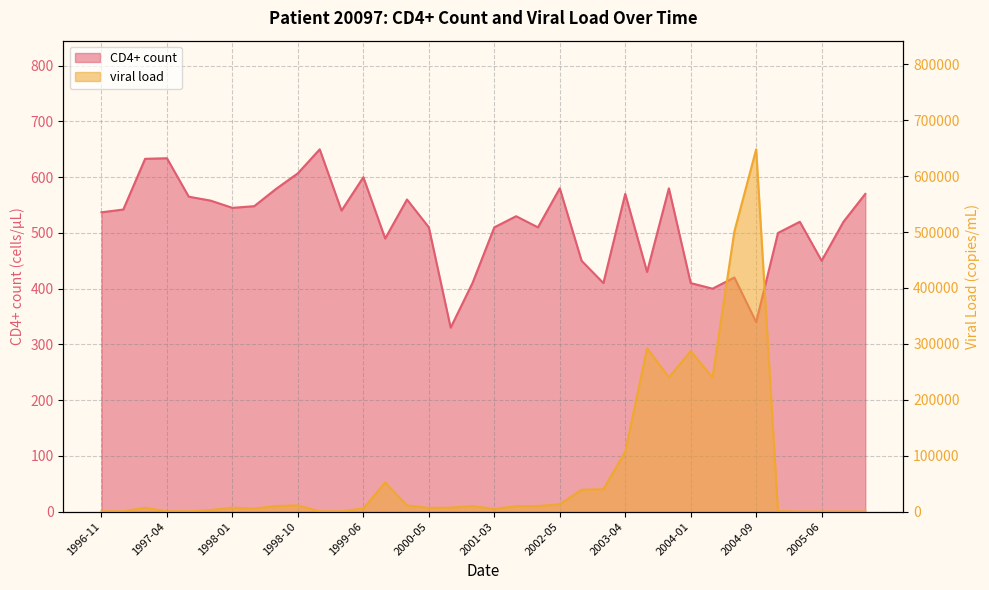

The value of CD4+ count at 2001-03 is 510. True or false?

True